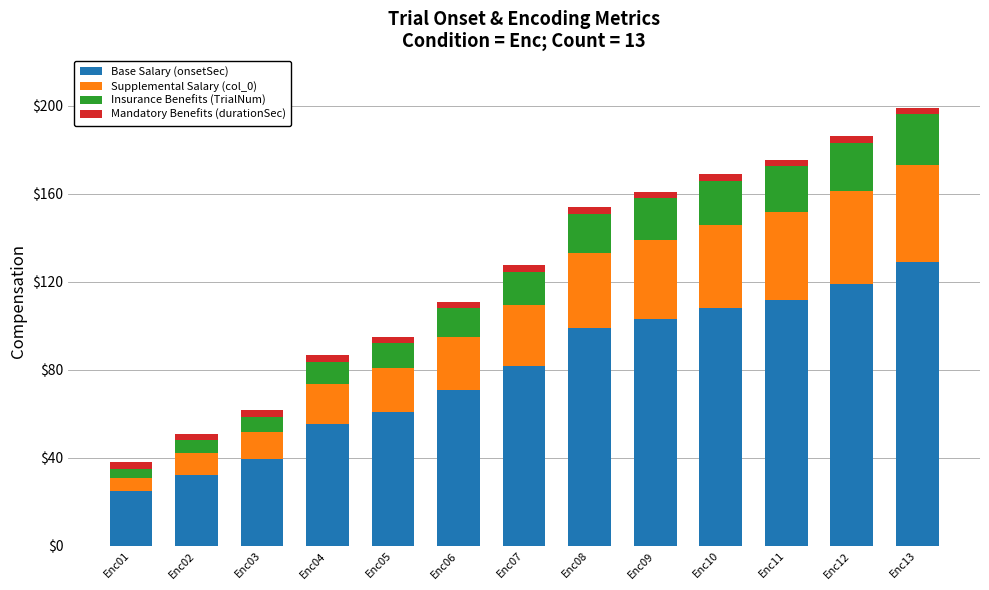

The Base Salary (onsetSec) series shows 99.1 at Enc08. True or false?

True